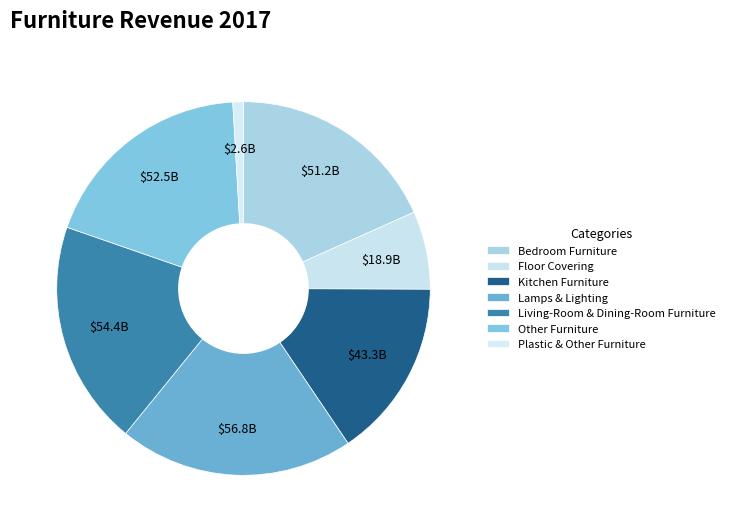

Between Other Furniture and Lamps & Lighting, which is larger?

Lamps & Lighting